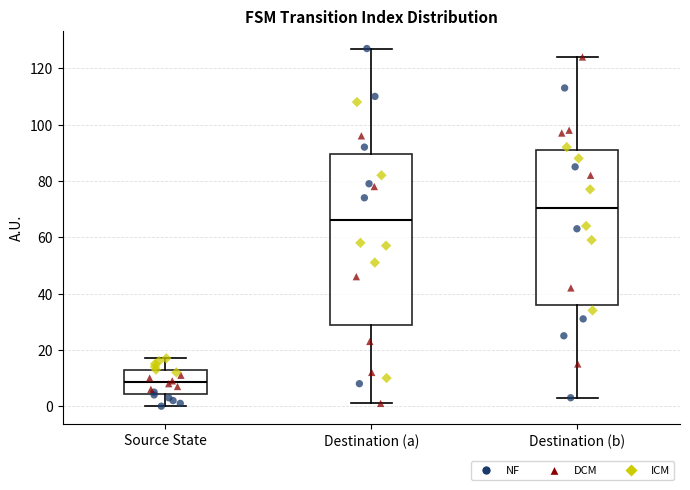

Reading left to right, read every box against the y-axis: the position of its median line, the range the box covers, and the ends of its whiskers. The values are not printed on the chart, so give them approximately, as read against the axis.

Source State: median 8, box 4 to 12, whiskers 0 to 18
Destination (a): median 66, box 28 to 90, whiskers 2 to 128
Destination (b): median 70, box 36 to 92, whiskers 4 to 124